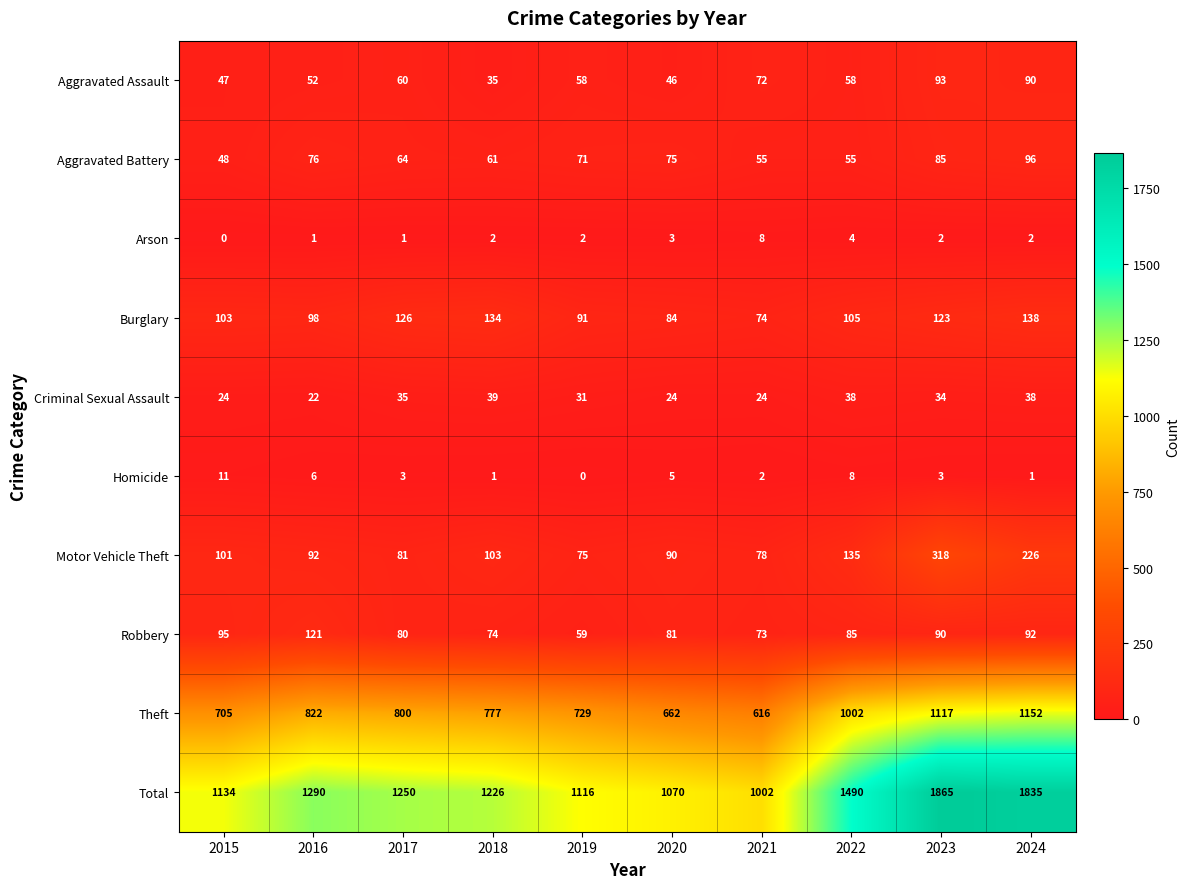

What is the difference between the highest and lowest values at 2022?

1486